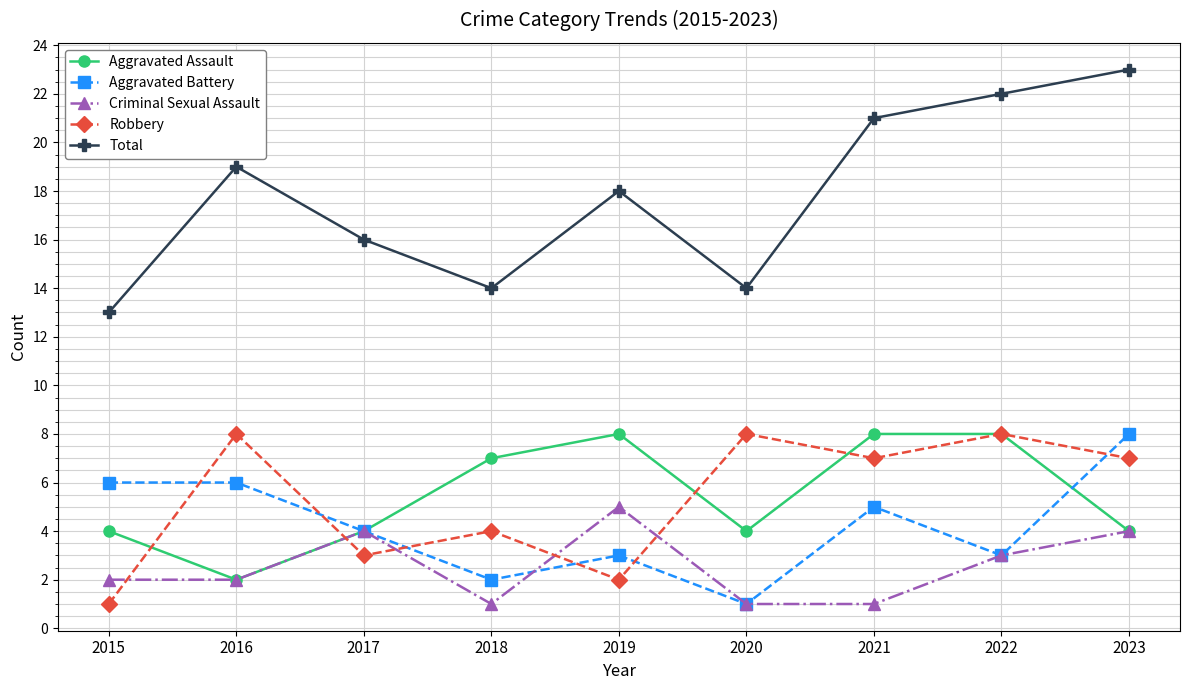

Reading left to right, what are all the values shown in this chart?

Aggravated Assault: 2015=4	2016=2	2017=4	2018=7	2019=8	2020=4	2021=8	2022=8	2023=4
Aggravated Battery: 2015=6	2016=6	2017=4	2018=2	2019=3	2020=1	2021=5	2022=3	2023=8
Criminal Sexual Assault: 2015=2	2016=2	2017=4	2018=1	2019=5	2020=1	2021=1	2022=3	2023=4
Robbery: 2015=1	2016=8	2017=3	2018=4	2019=2	2020=8	2021=7	2022=8	2023=7
Total: 2015=13	2016=19	2017=16	2018=14	2019=18	2020=14	2021=21	2022=22	2023=23